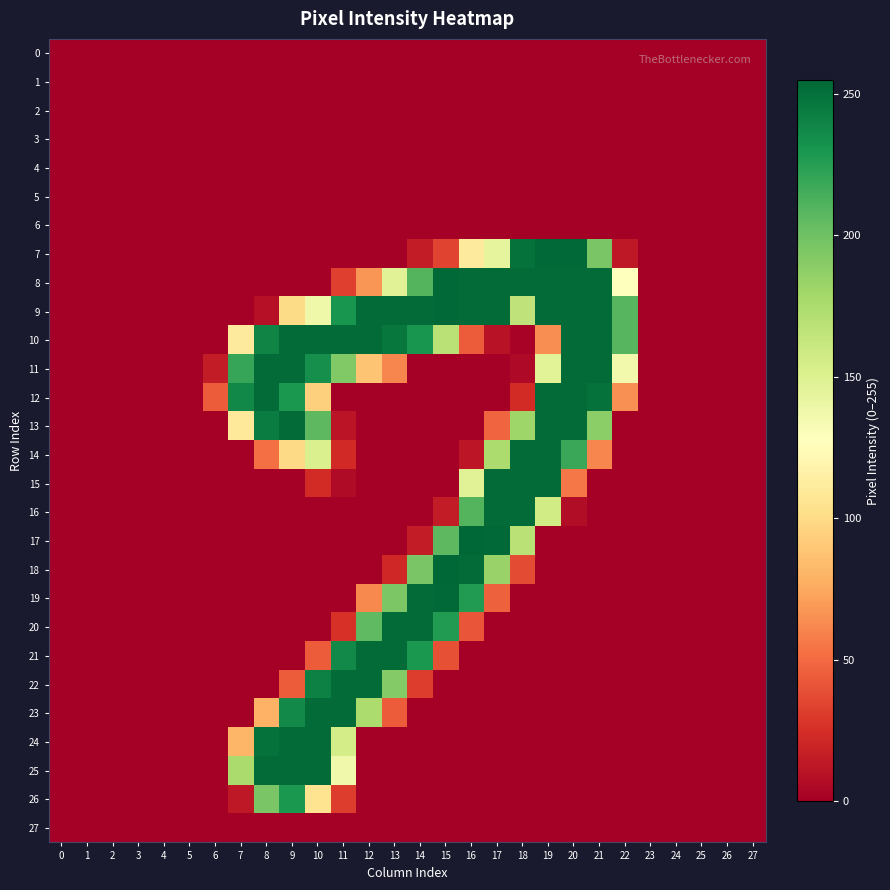

Which has a higher value, 3 or 11?

3